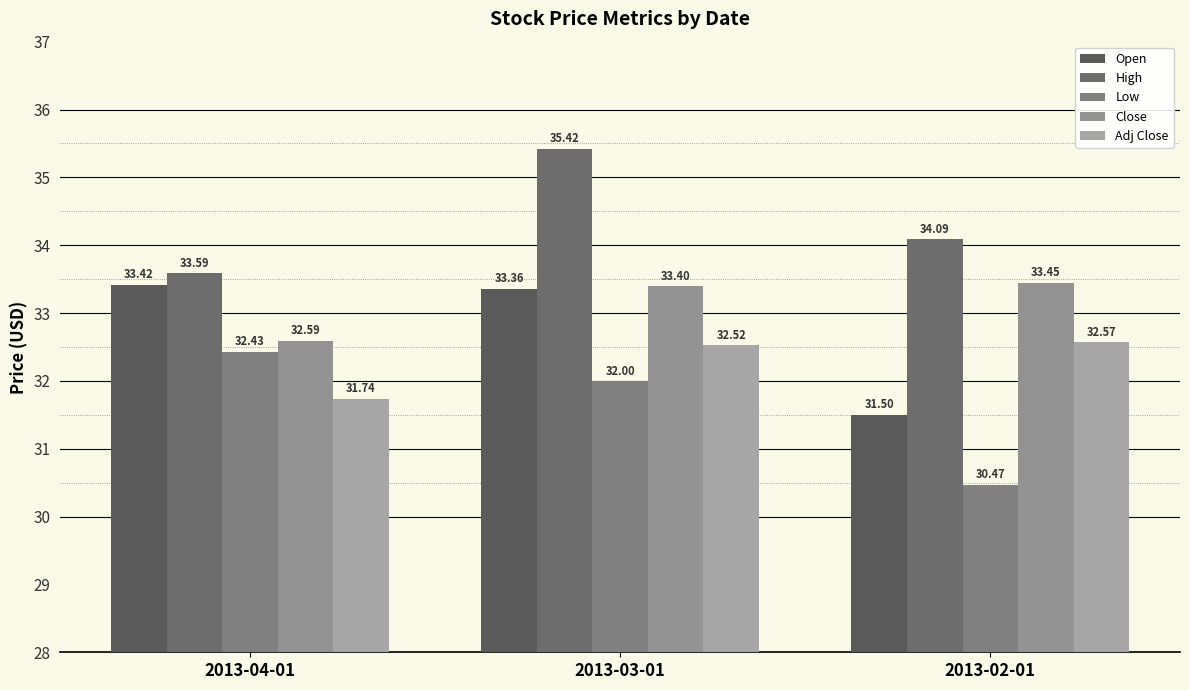

Where does the Low series first go above 32?

2013-04-01